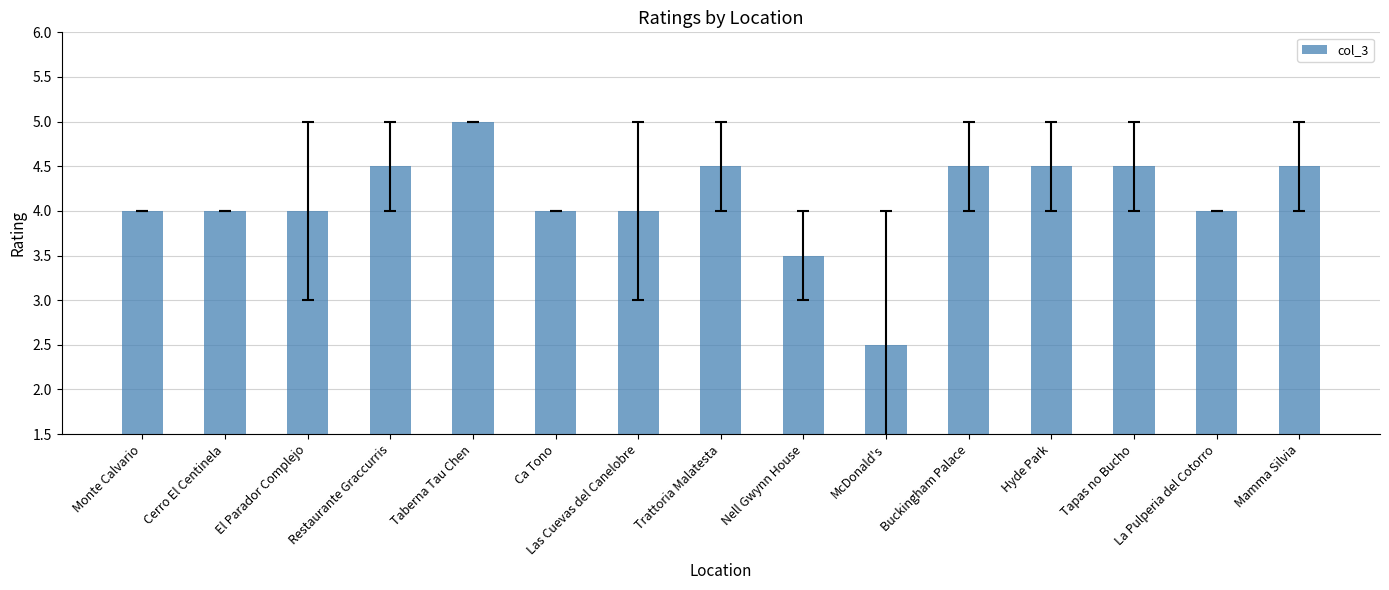

Are the bars grouped side by side (vs. stacked)?

No